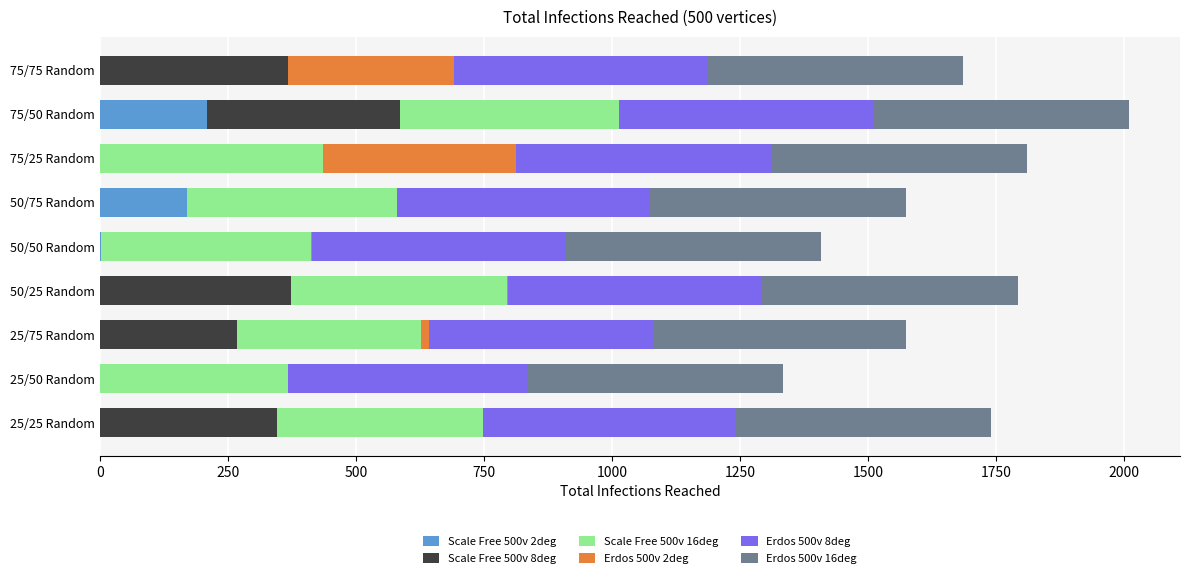

The value of Scale Free 500v 2deg at 75/75 Random is 0. True or false?

True